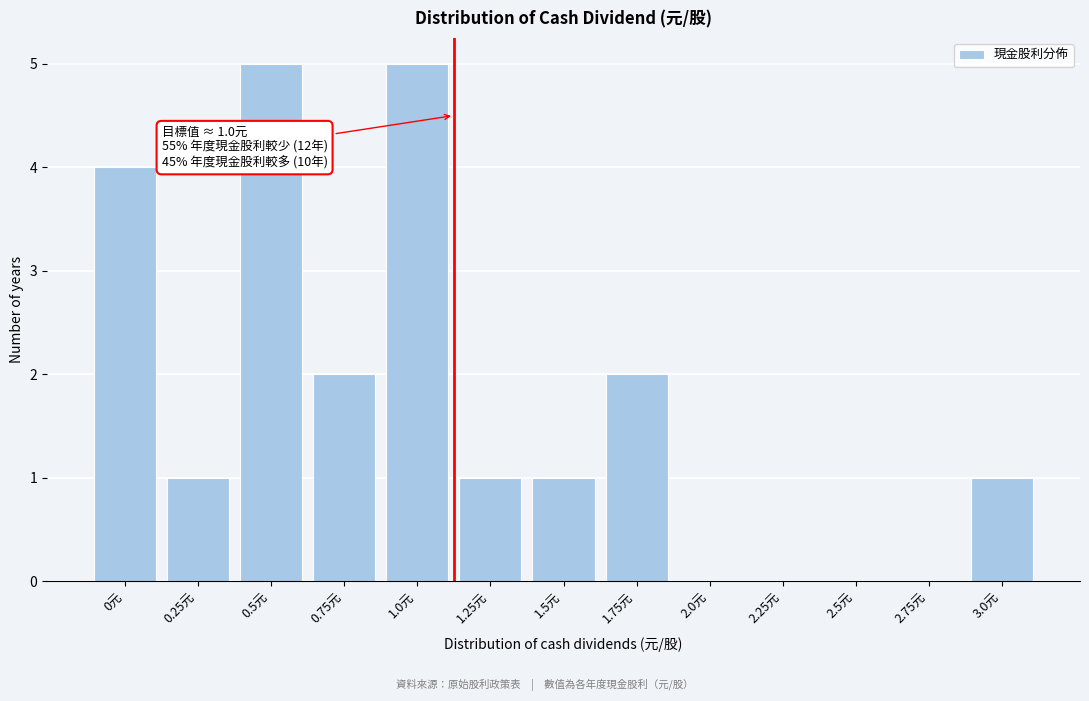

Reading right to left, what are all the values shown in this chart?

3.0元=1	2.75元=0	2.5元=0	2.25元=0	2.0元=0	1.75元=2	1.5元=1	1.25元=1	1.0元=5	0.75元=2	0.5元=5	0.25元=1	0元=4